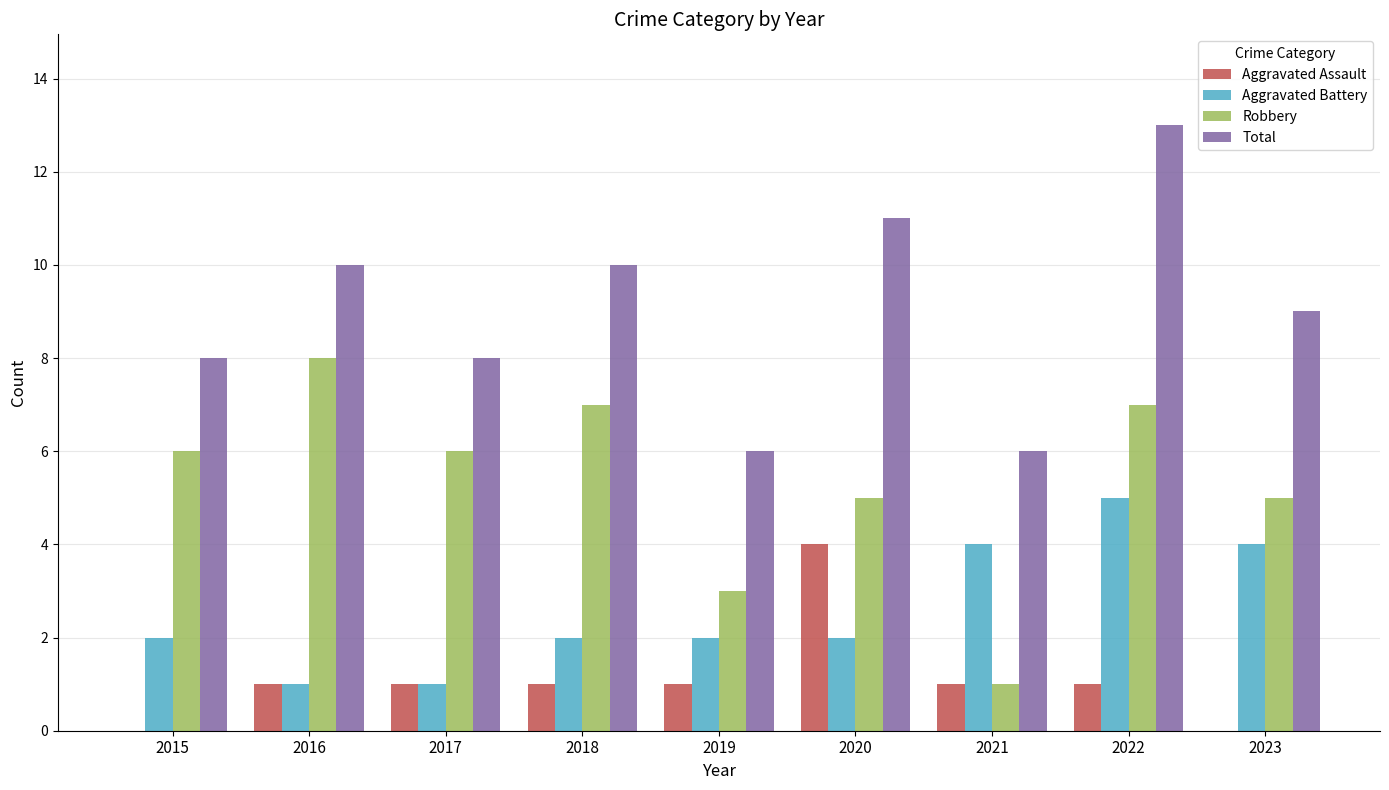

Which series has the largest total across all categories?

Total